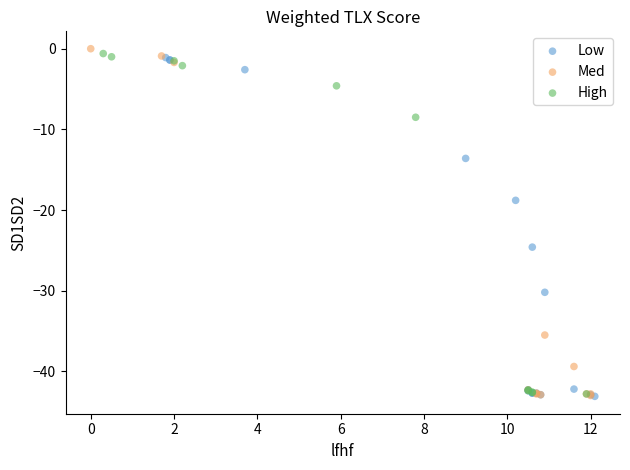

What are all the series names shown in the legend?

Low, Med, High